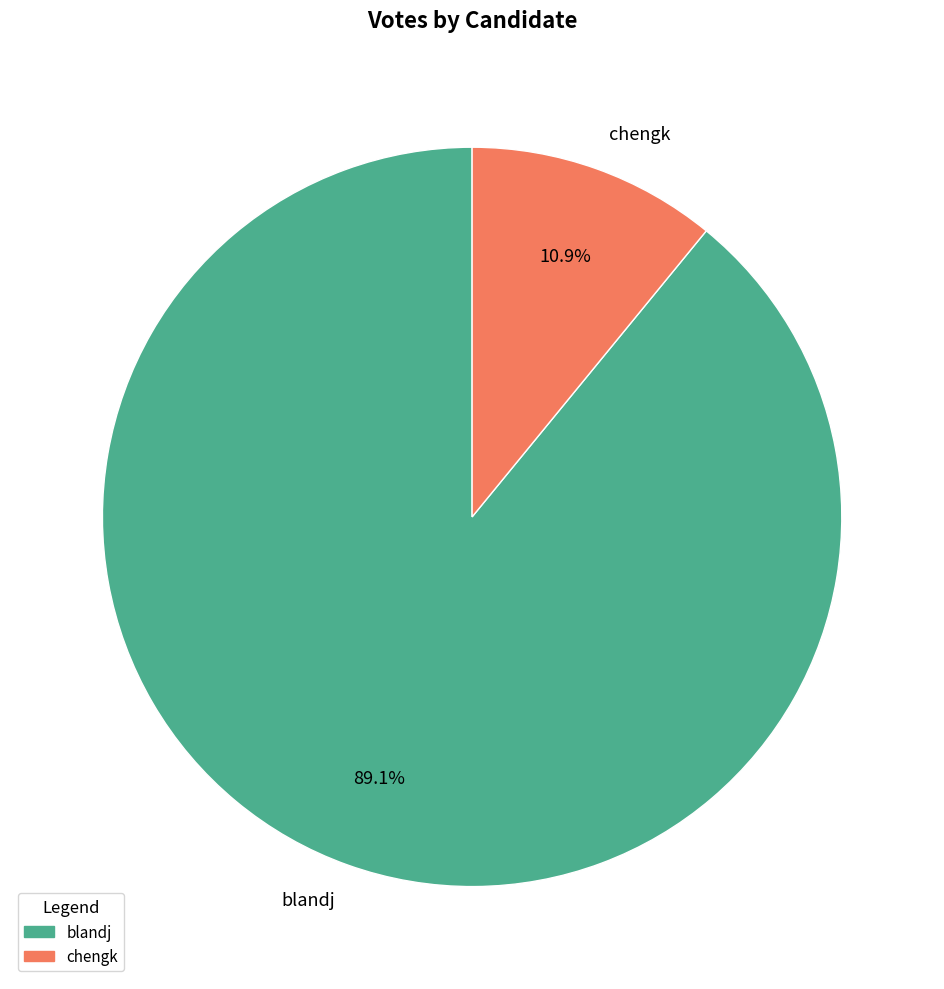

What is the total percentage of blandj and chengk?

100.0%